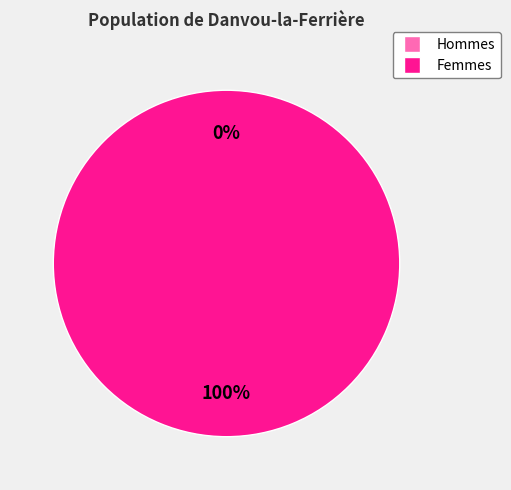

Is the sum of 1421856072 and 1421960475 greater than half?

Yes